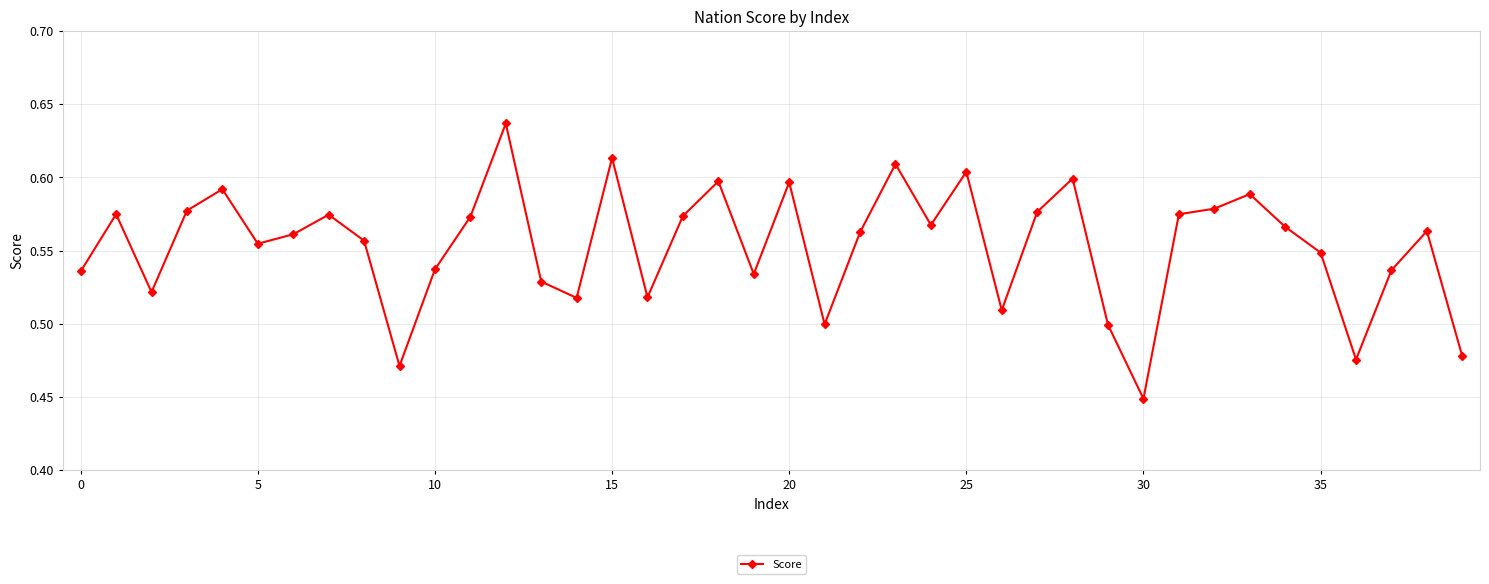

Count the values in the range 0 to 1.

40